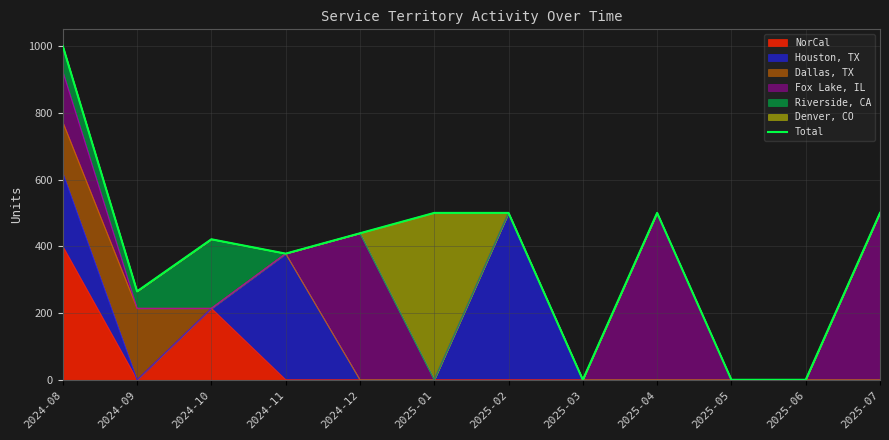

Reading right to left, transcribe all the data shown in this chart.

2025-07=500	2025-06=0	2025-05=0	2025-04=500	2025-03=0	2025-02=500	2025-01=500	2024-12=439	2024-11=378	2024-10=421	2024-09=265	2024-08=1000